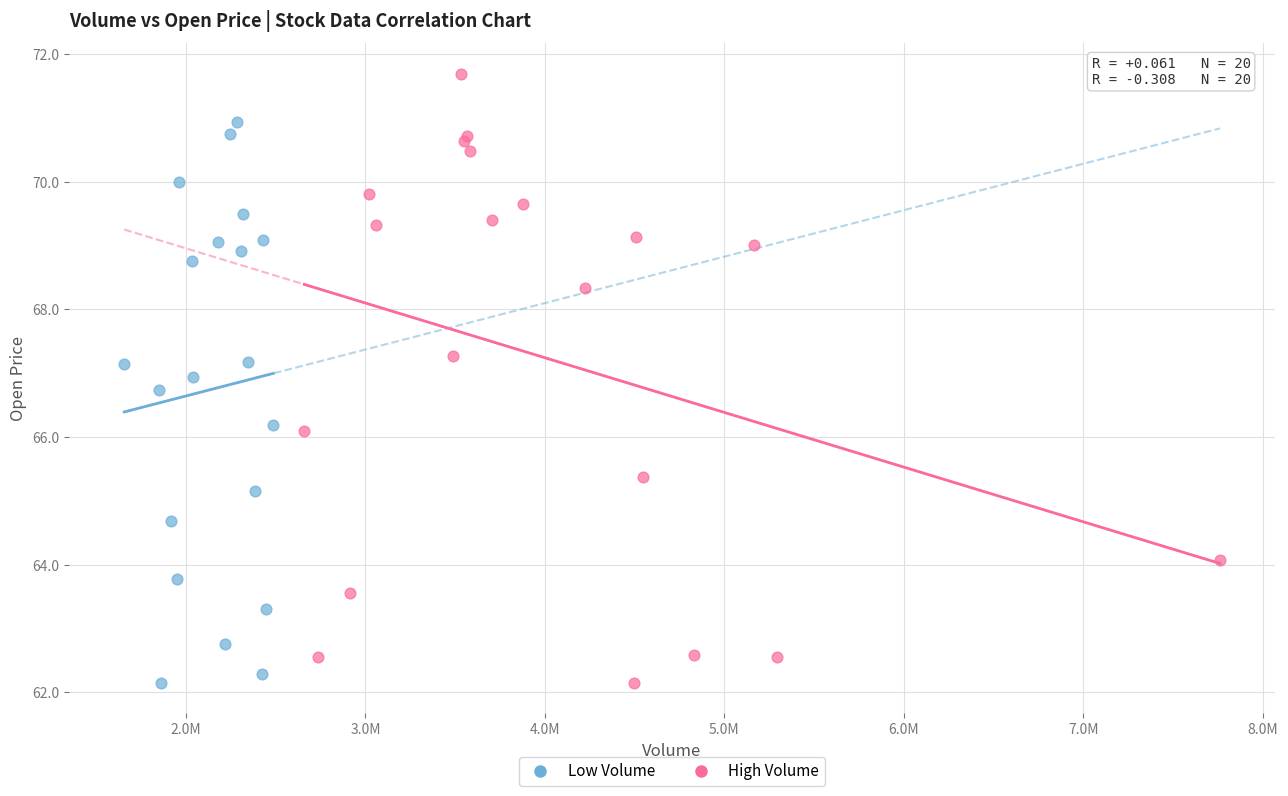

Which series has the largest Y range (max minus min)?

High Volume